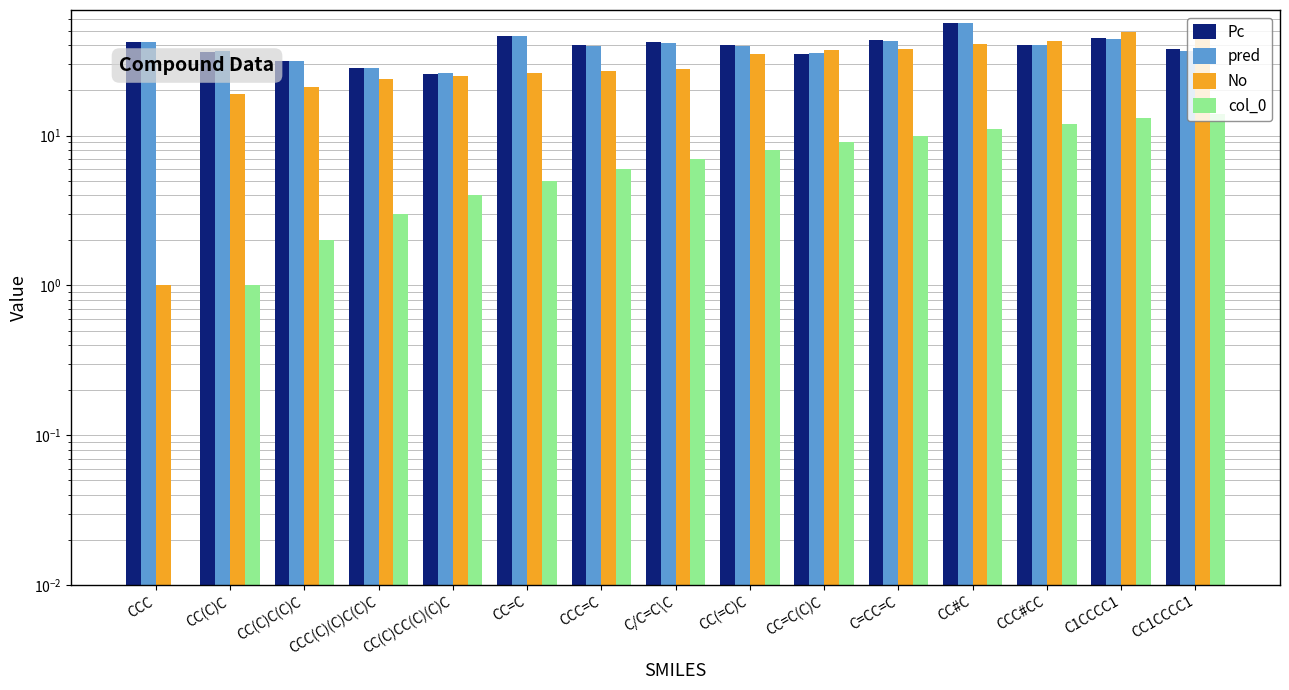

The Pc series shows 54.6 at CC(C)C. True or false?

False